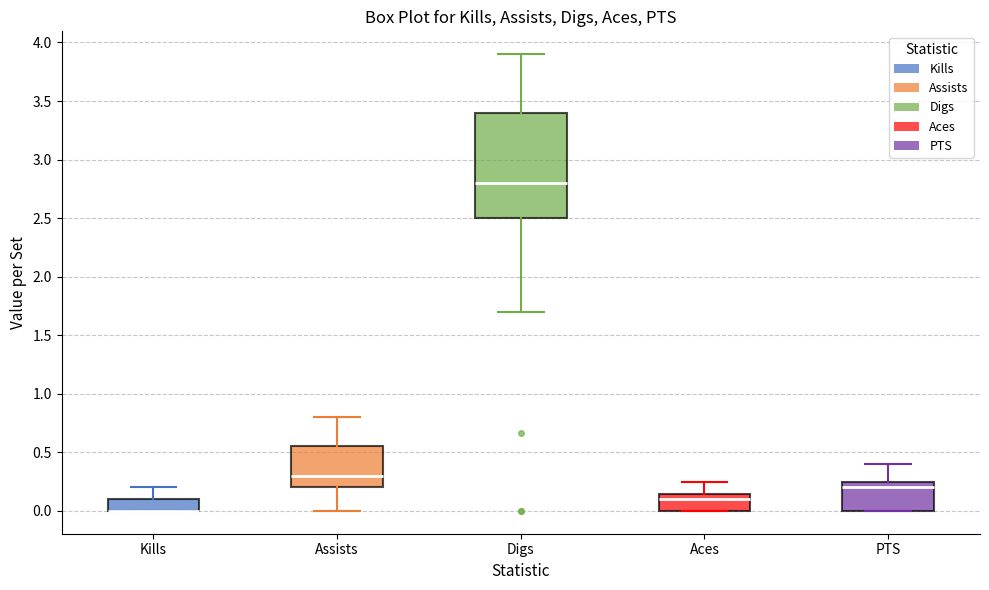

Reading left to right, read every box against the y-axis: the position of its median line, the range the box covers, and the ends of its whiskers. The values are not printed on the chart, so give them approximately, as read against the axis.

Kills: median 0.00 (drawn on the box's lower edge), box 0.00 to 0.10, whiskers 0.00 to 0.20
Assists: median 0.30, box 0.20 to 0.55, whiskers 0.00 to 0.80
Digs: median 2.80, box 2.50 to 3.40, whiskers 1.70 to 3.90
Aces: median 0.10, box 0.00 to 0.15, whiskers 0.00 to 0.25
PTS: median 0.20, box 0.00 to 0.25, whiskers 0.00 to 0.40